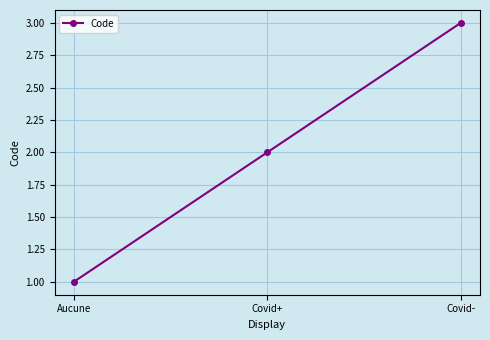

Reading left to right, transcribe all the data shown in this chart.

Aucune=1	Covid+=2	Covid-=3